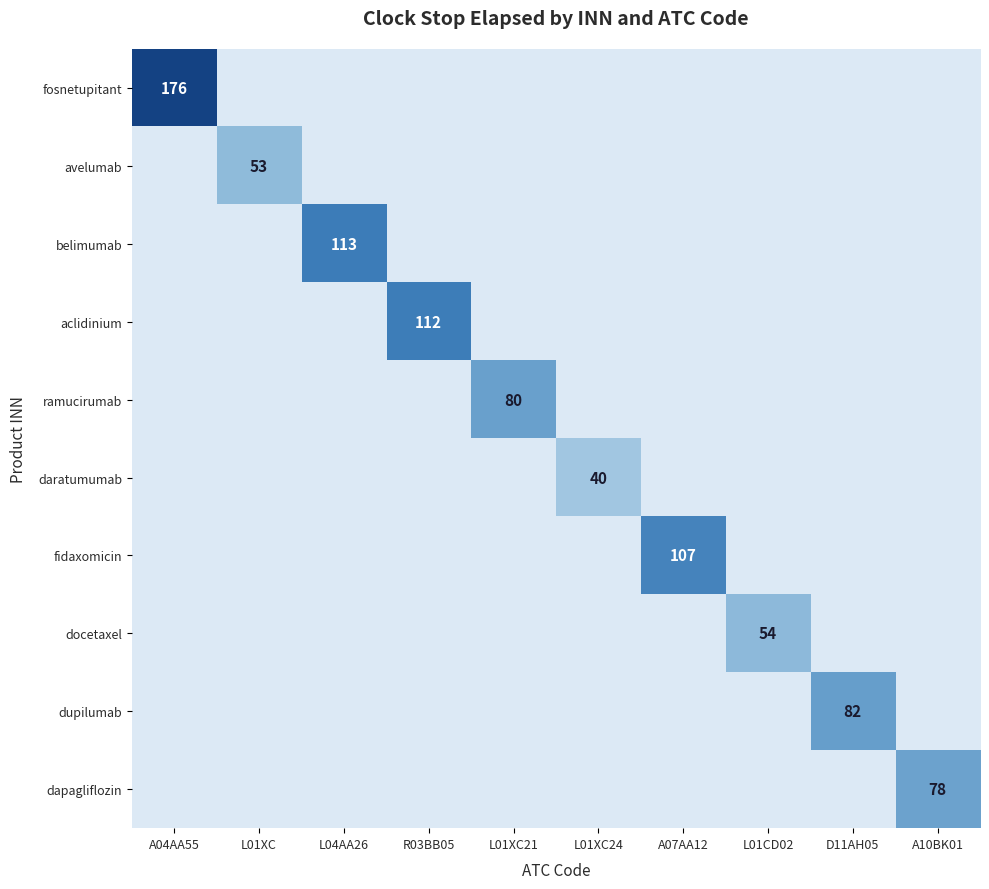

Is it true that fidaxomicin equals 177 at A07AA12?

False